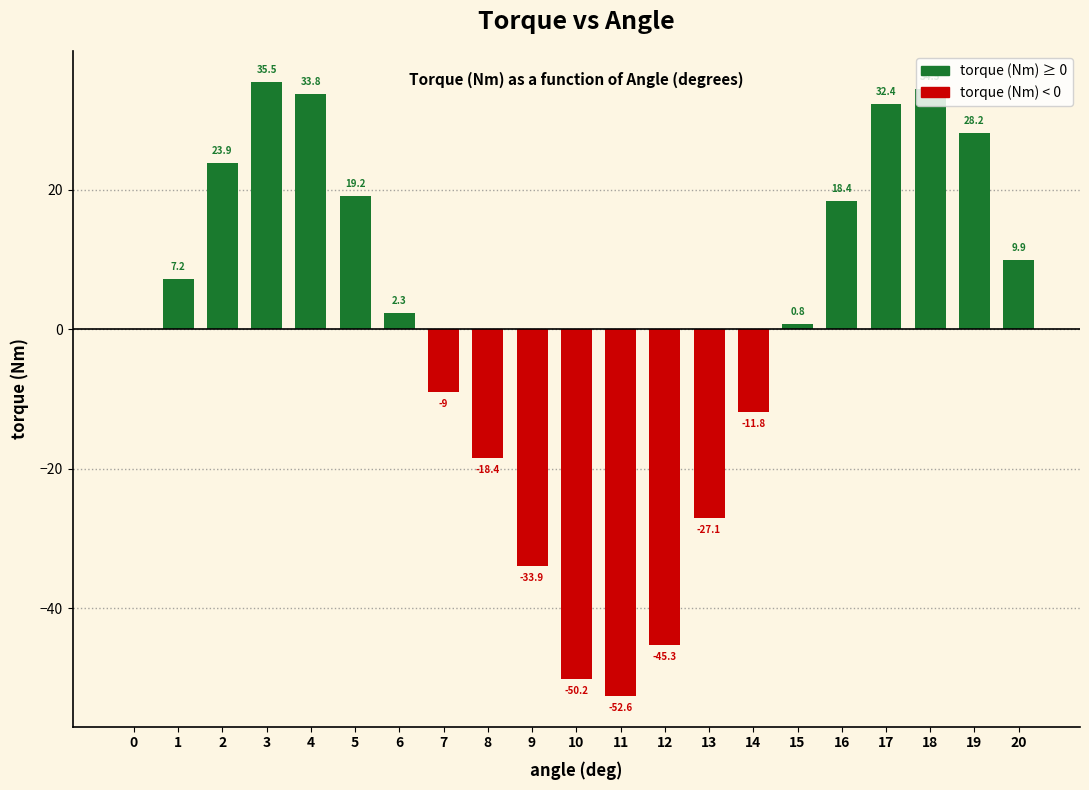

Which label corresponds to the largest value in the chart?

3